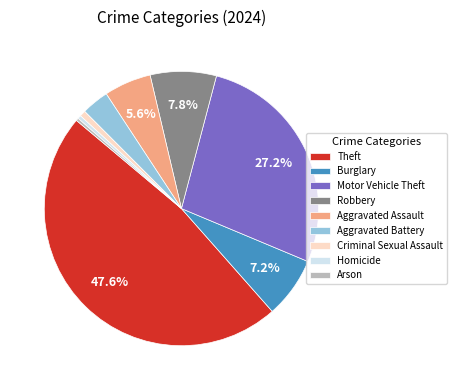

Is the sum of Homicide and Arson greater than half?

No